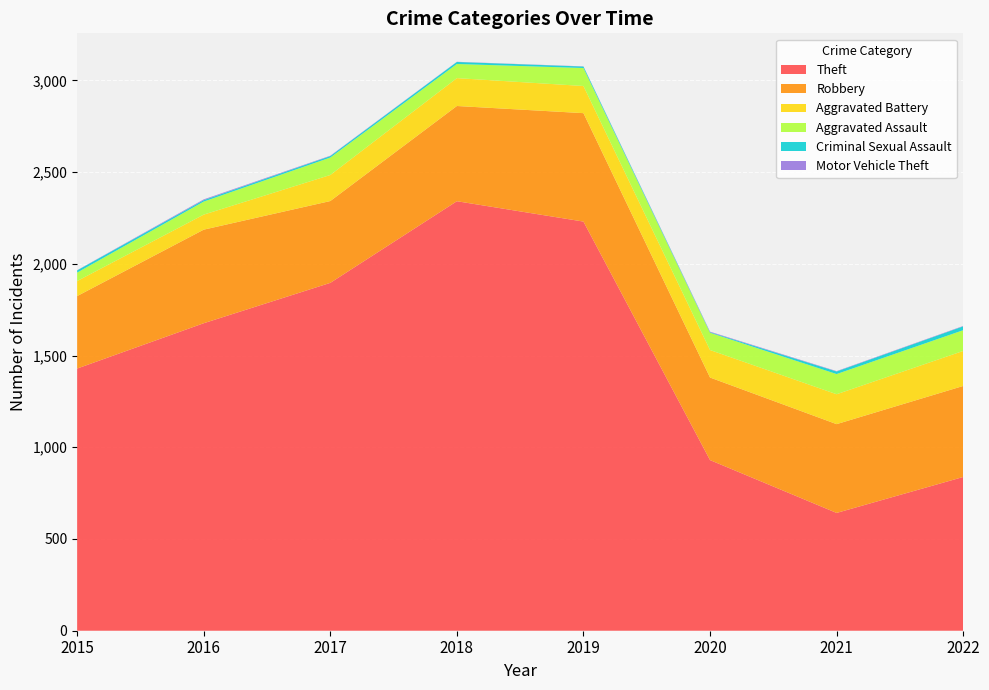

Reading right to left, what are all the values shown in this chart?

Theft: 2022=838	2021=642	2020=930	2019=2230	2018=2341	2017=1896	2016=1676	2015=1429
Robbery: 2022=496	2021=484	2020=450	2019=591	2018=519	2017=446	2016=510	2015=395
Aggravated Battery: 2022=191	2021=163	2020=150	2019=148	2018=152	2017=142	2016=82	2015=82
Aggravated Assault: 2022=113	2021=110	2020=94	2019=98	2018=77	2017=95	2016=71	2015=46
Criminal Sexual Assault: 2022=21	2021=14	2020=3	2019=8	2018=11	2017=8	2016=8	2015=12
Motor Vehicle Theft: 2022=2	2021=2	2020=3	2019=1	2018=1	2017=2	2016=4	2015=1